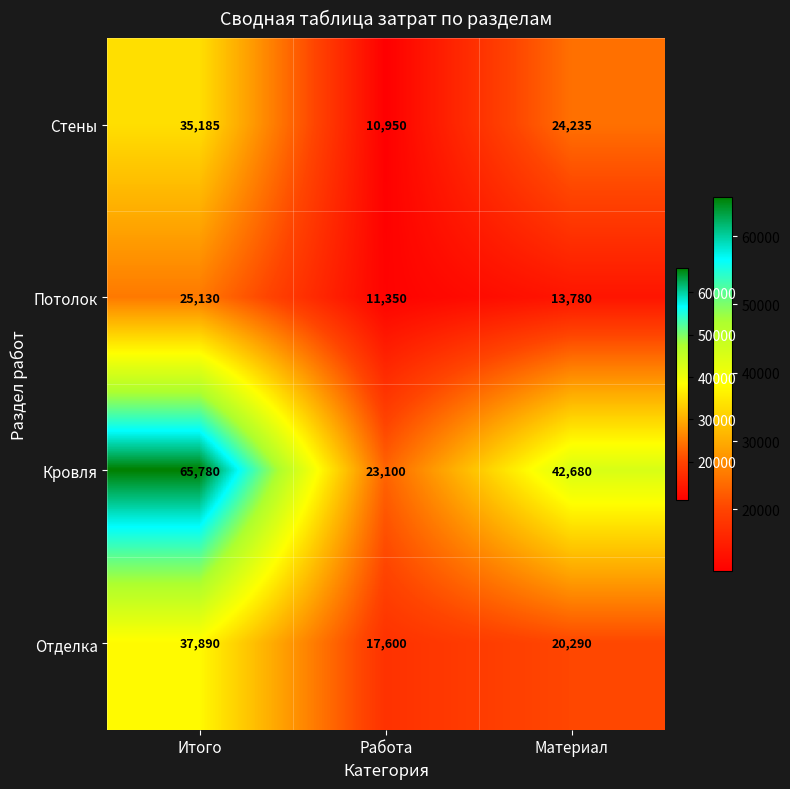

What is the average value of the Потолок series?

16753